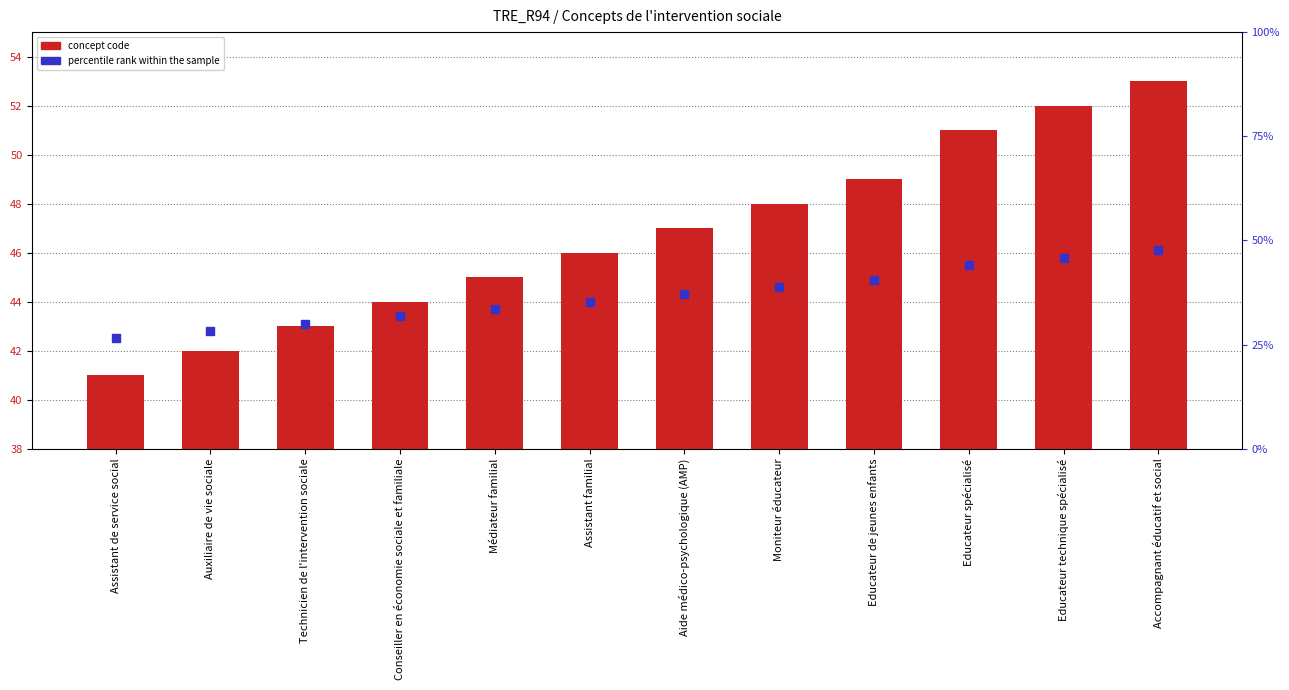

At which category is the sum across all series the highest?

Accompagnant éducatif et social